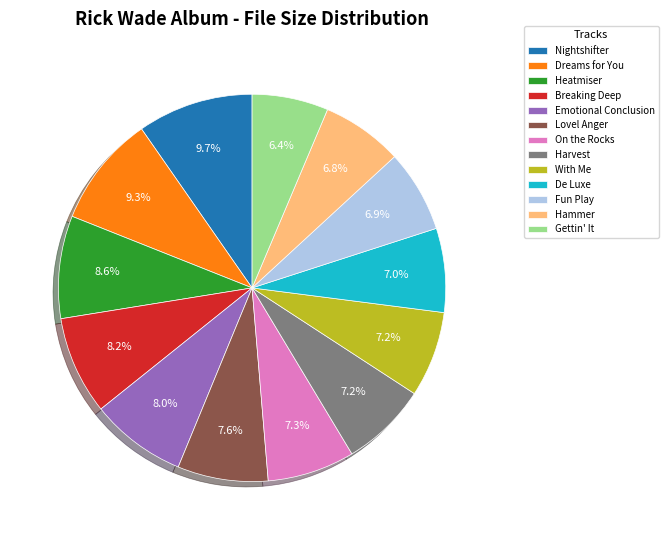

What is the total percentage of Breaking Deep and Nightshifter?

17.9%